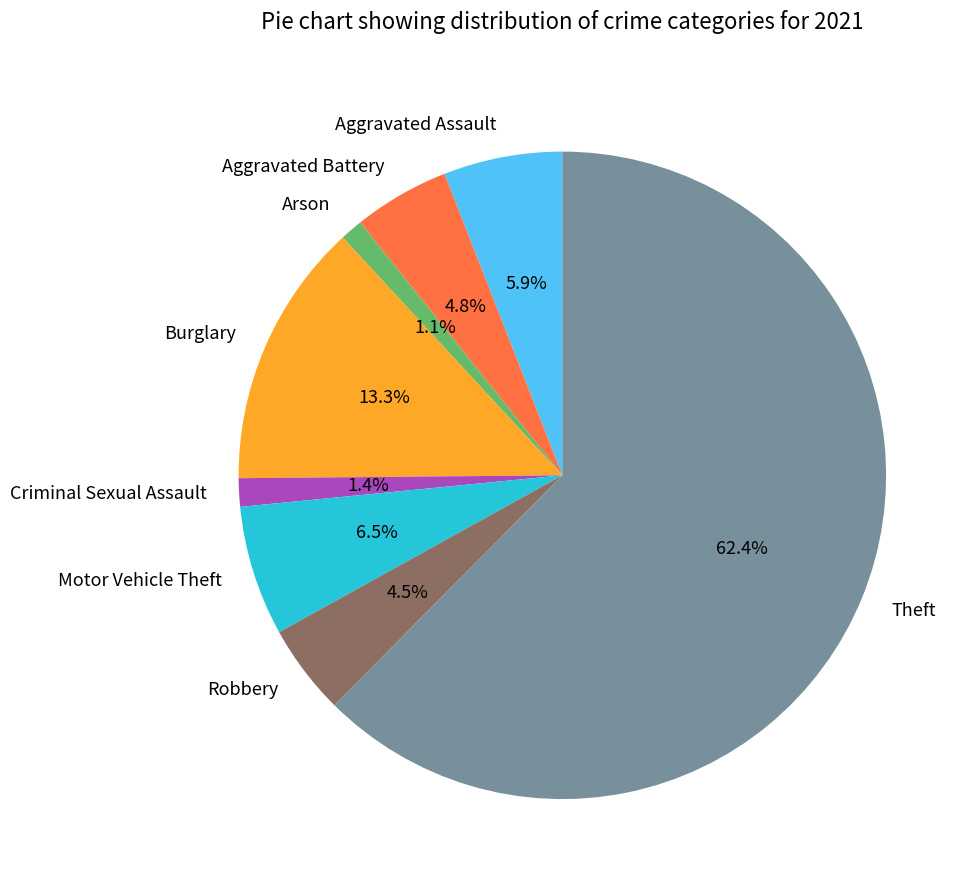

Which slice is the largest?

Theft